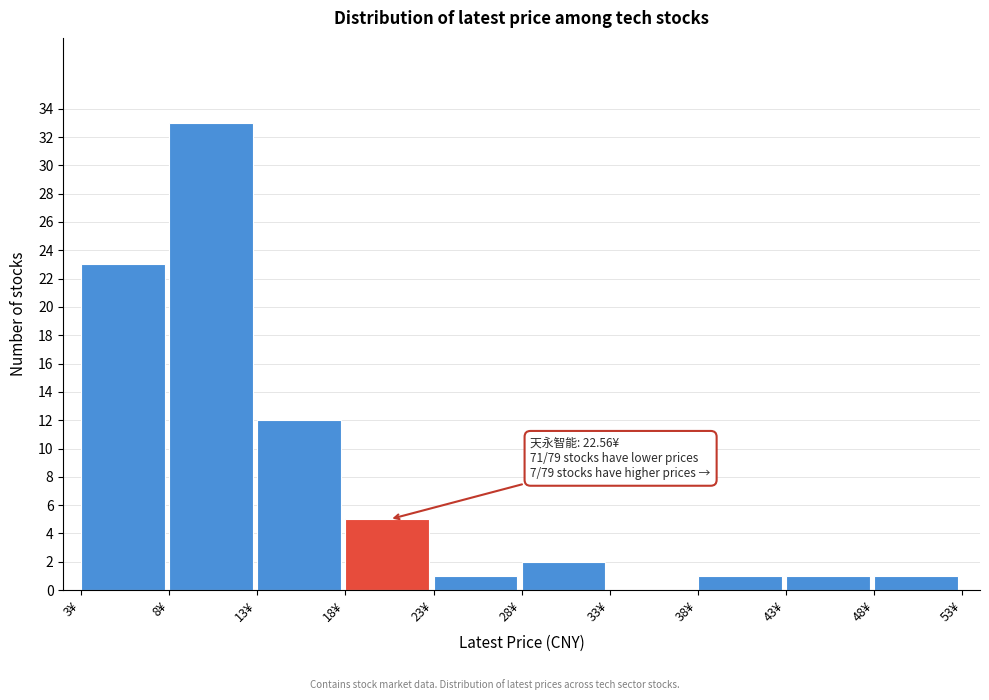

Over which range of the x-axis is the bar tallest?

8 to 13